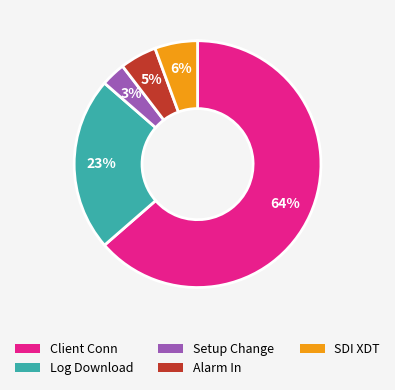

To the nearest percent, what is the difference between the largest and smallest slice percentages?

60%